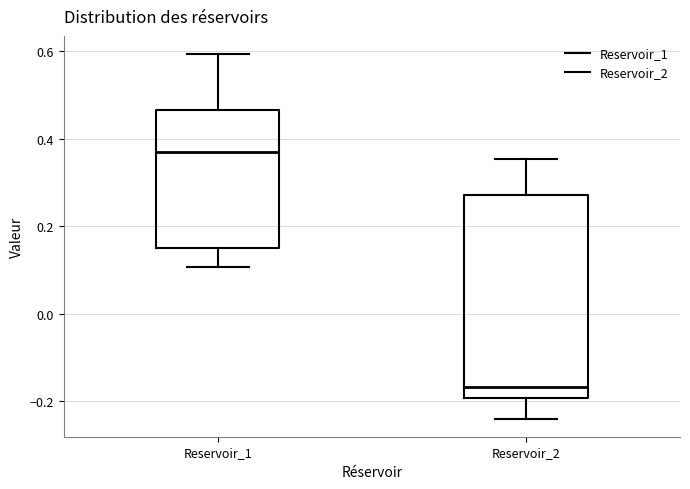

Which box is the tallest, from its lower edge to its upper edge?

Reservoir_2